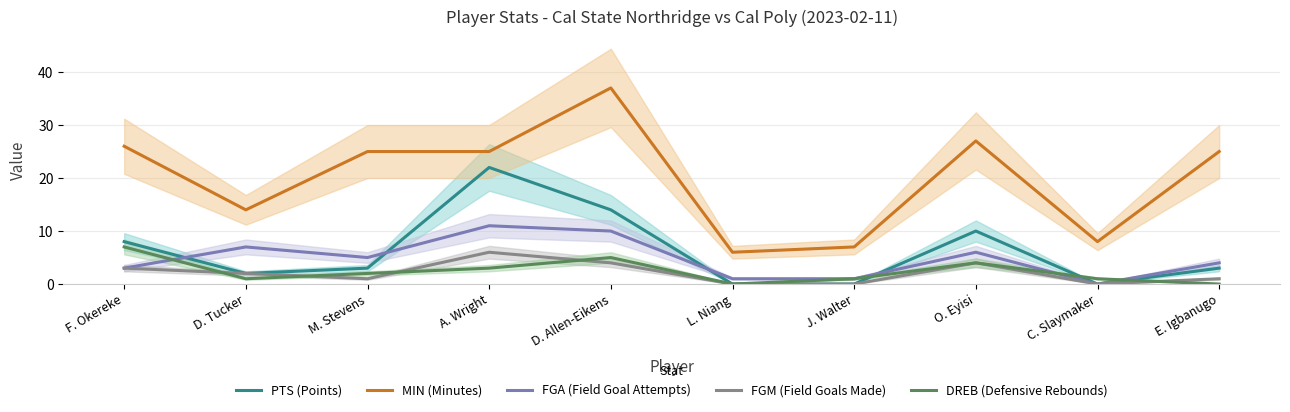

True or false: FGM (Field Goals Made) and MIN (Minutes) cross at least once.

False